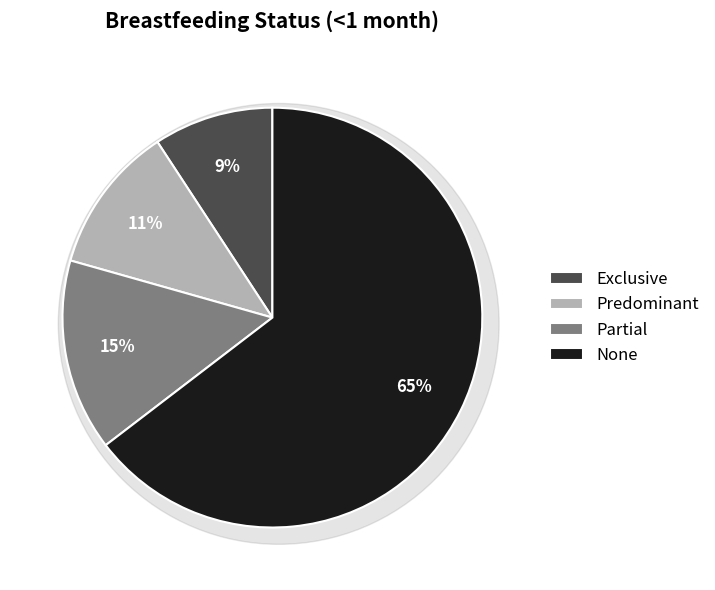

Which category has the biggest portion of the pie?

None